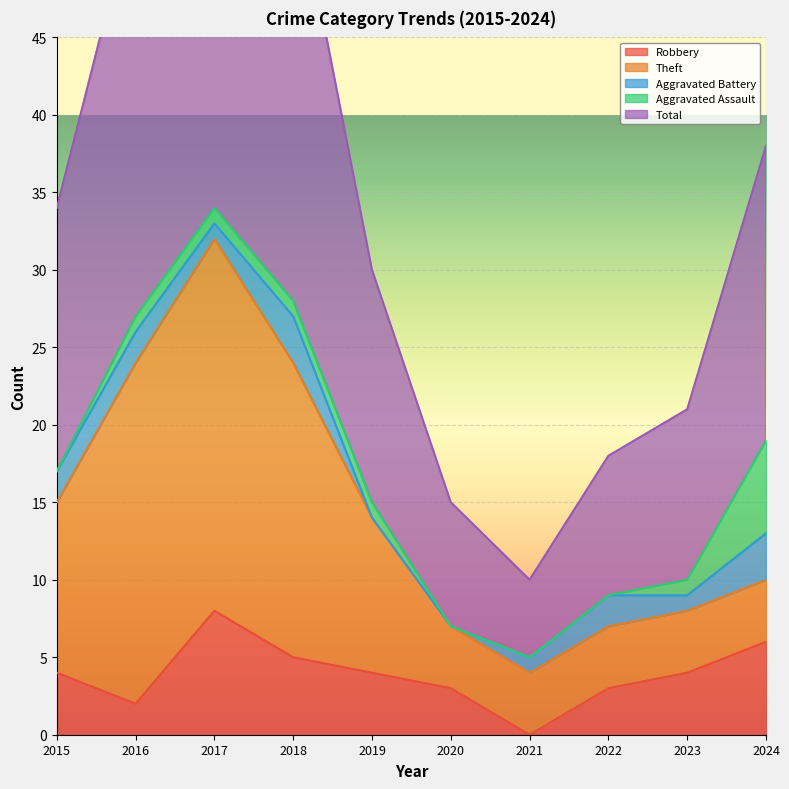

Reading left to right, what are all the values shown in this chart?

Robbery: 2015=4	2016=2	2017=8	2018=5	2019=4	2020=3	2021=0	2022=3	2023=4	2024=6
Theft: 2015=11	2016=22	2017=24	2018=19	2019=10	2020=4	2021=4	2022=4	2023=4	2024=4
Aggravated Battery: 2015=2	2016=2	2017=1	2018=3	2019=0	2020=0	2021=1	2022=2	2023=1	2024=3
Aggravated Assault: 2015=0	2016=1	2017=1	2018=1	2019=1	2020=0	2021=0	2022=0	2023=1	2024=6
Total: 2015=17	2016=27	2017=35	2018=28	2019=15	2020=8	2021=5	2022=9	2023=11	2024=19